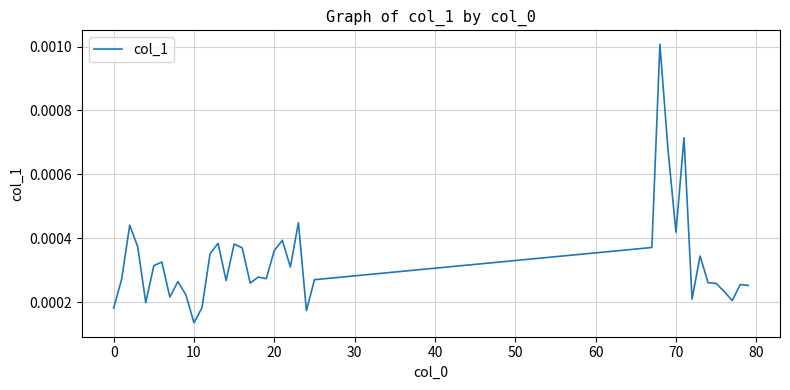

Does the chart have visible grid lines?

Yes